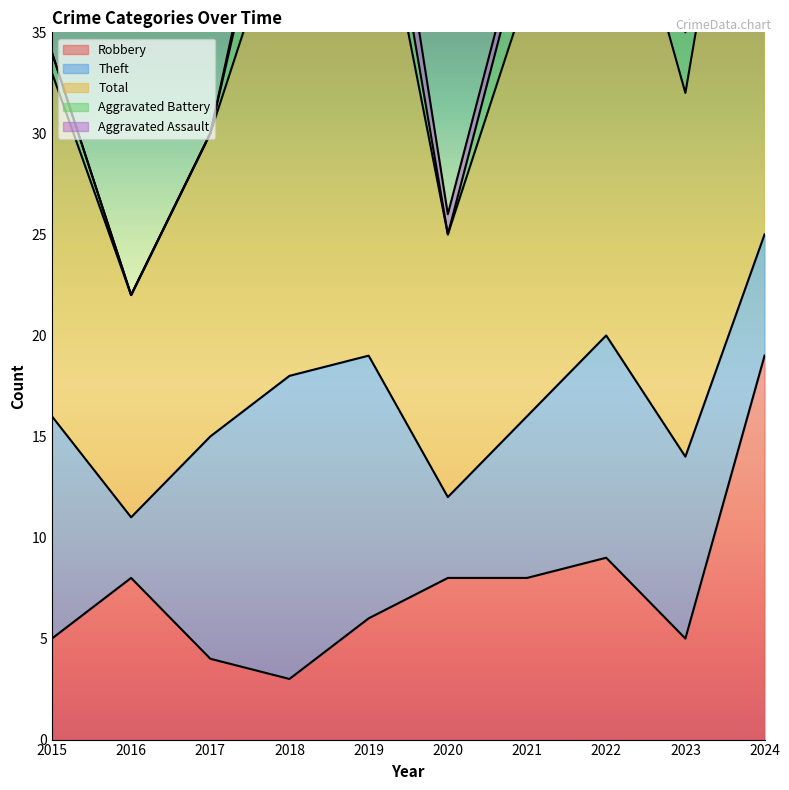

At which label does Aggravated Assault reach its peak?

2019